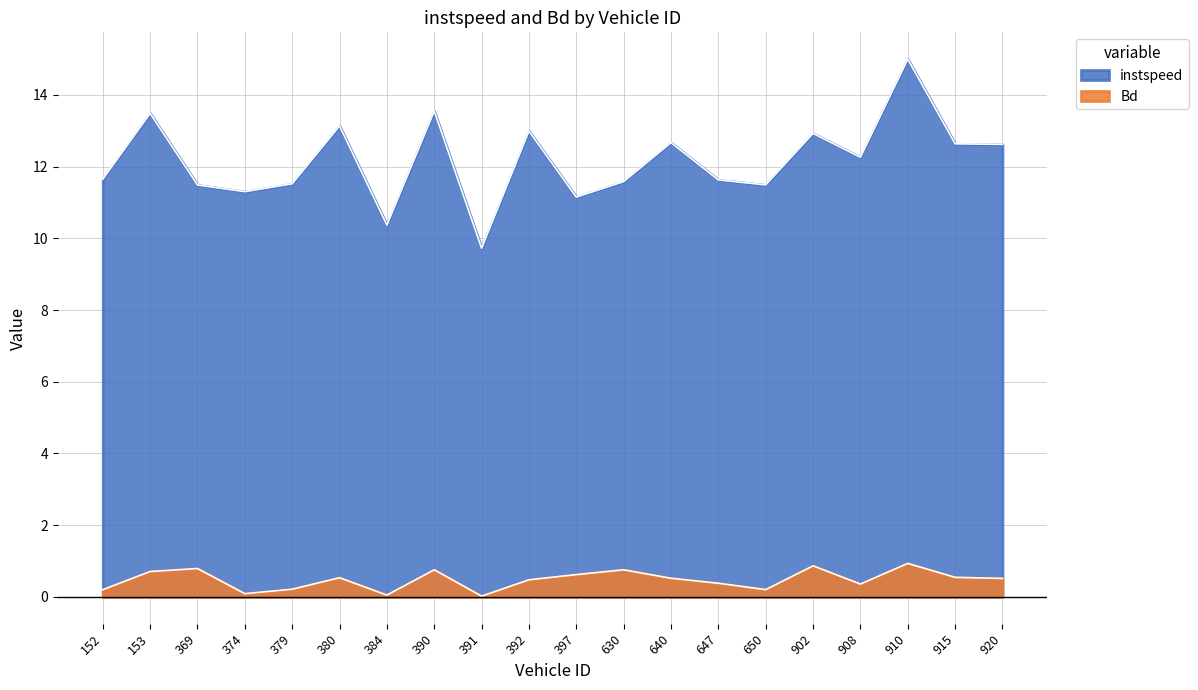

At which category does instspeed reach its first local peak?

153.0